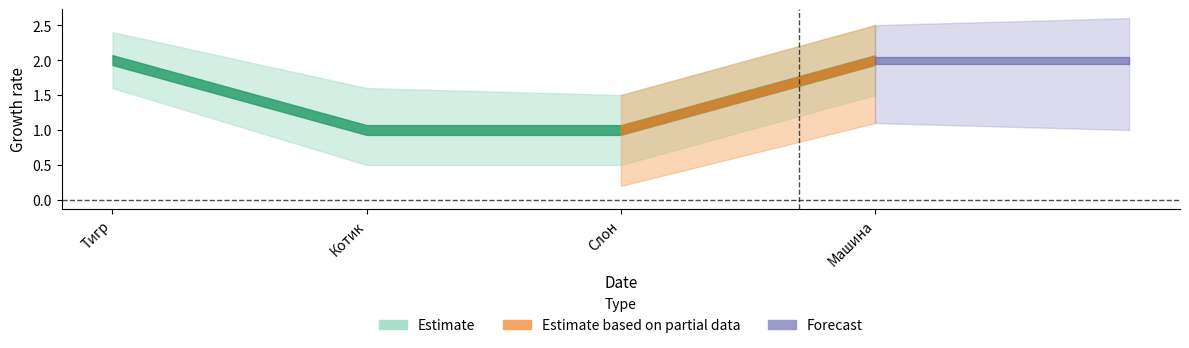

What is the label of the 4th point from the right?

Тигр